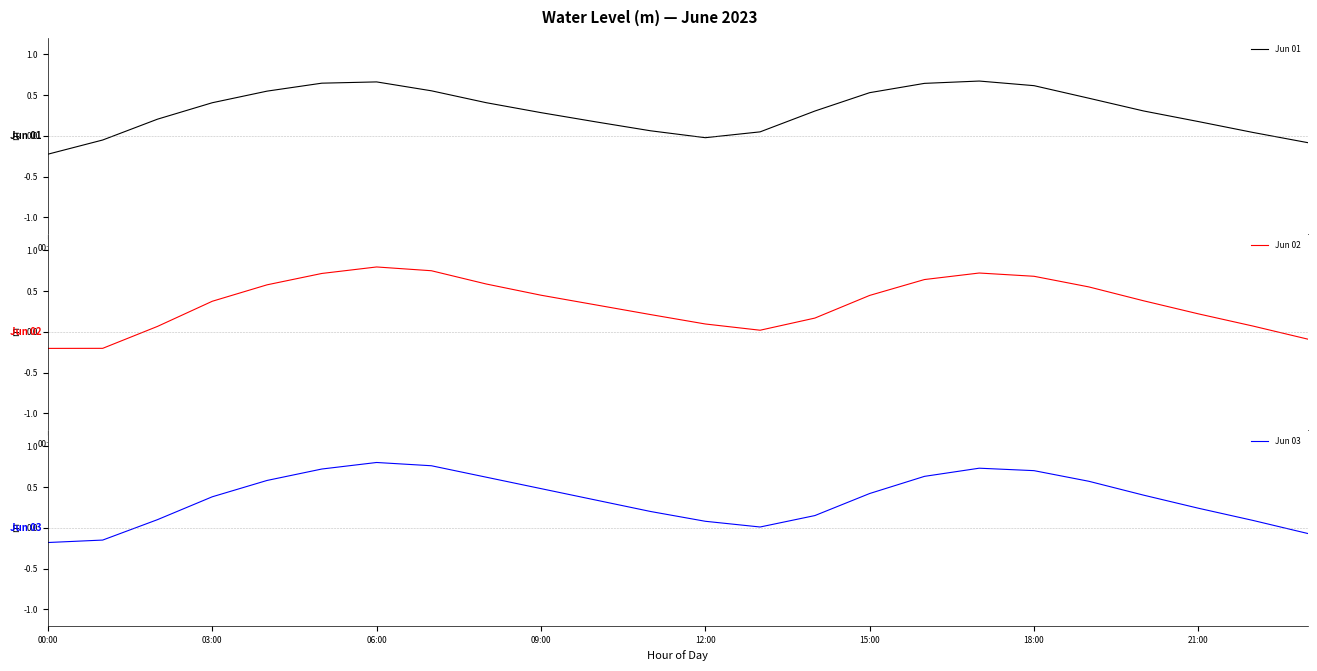

Reading left to right, list all the values displayed in this chart.

Jun 01: -0.2	-0.1	0.2	0.4	0.5	0.6	0.7	0.6	0.4	0.3	0.2	0.1	-0.0	0.0	0.3	0.5	0.6	0.7	0.6	0.5	0.3	0.2	0.0	-0.1
Jun 02: -0.2	-0.2	0.1	0.4	0.6	0.7	0.8	0.7	0.6	0.4	0.3	0.2	0.1	0.0	0.2	0.4	0.6	0.7	0.7	0.6	0.4	0.2	0.1	-0.1
Jun 03: -0.2	-0.1	0.1	0.4	0.6	0.7	0.8	0.8	0.6	0.5	0.3	0.2	0.1	0.0	0.1	0.4	0.6	0.7	0.7	0.6	0.4	0.2	0.1	-0.1